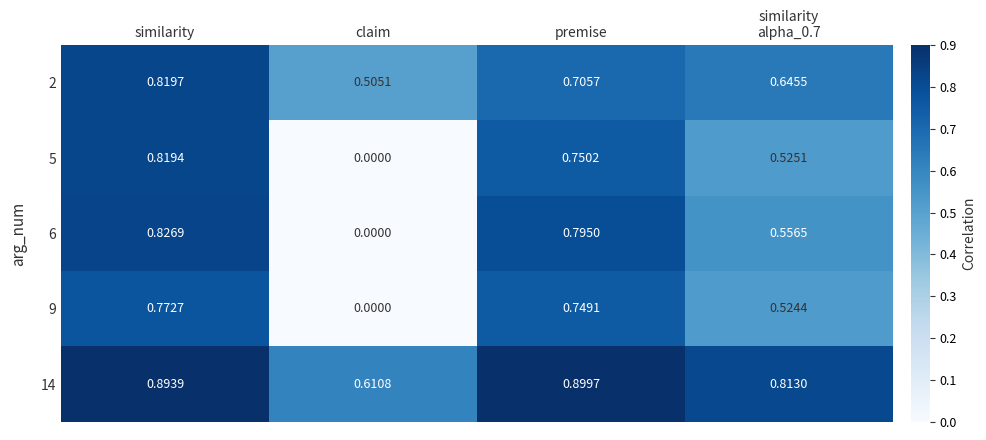

Is the value of 2 at claim greater than the value of 14 at similarity?

No